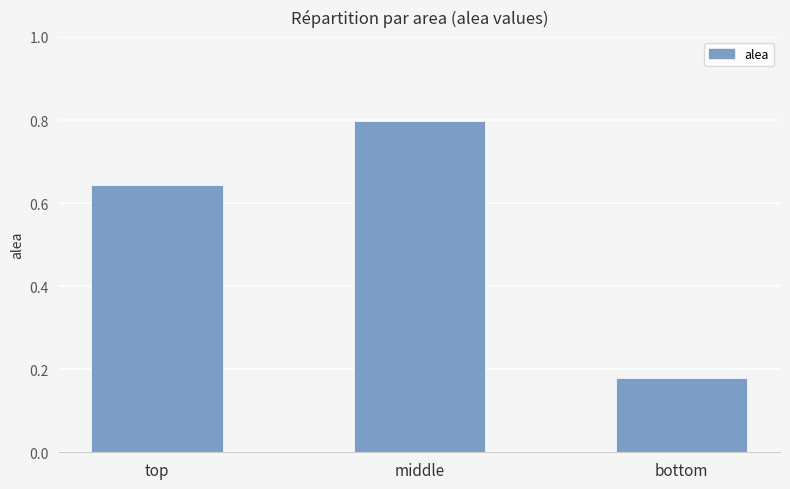

What is the difference between the values at bottom and top?

0.5